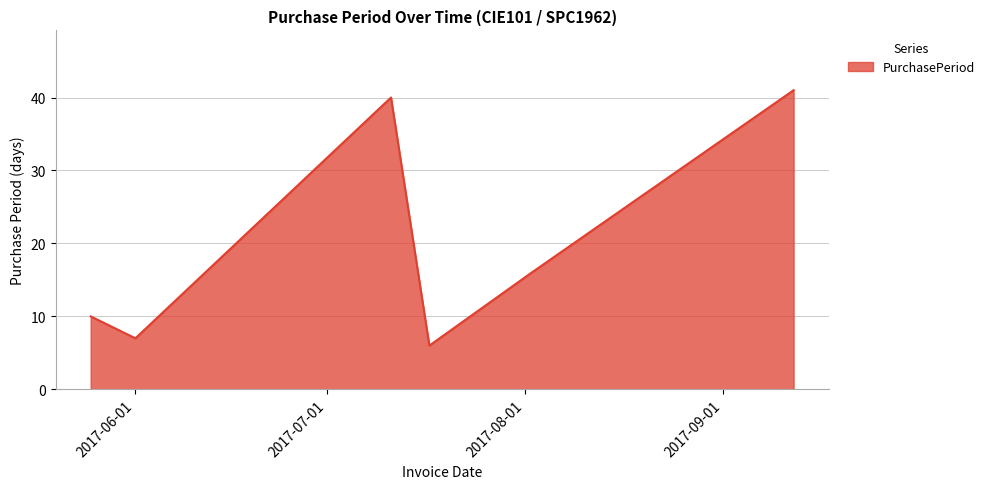

What is the difference between the maximum and minimum values?

35